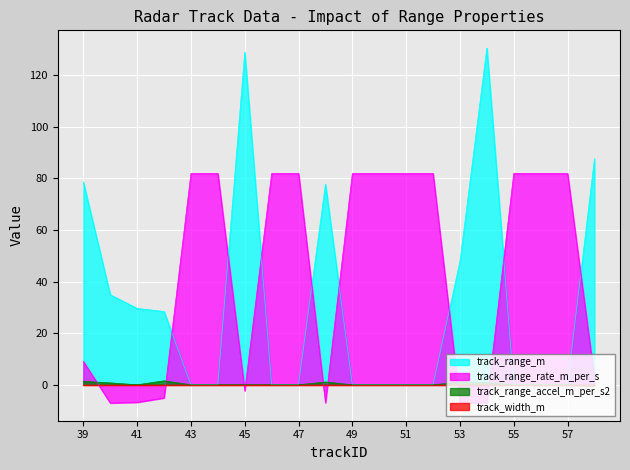

Is it true that track_range_accel_m_per_s2 equals 0.0 at 55?

True